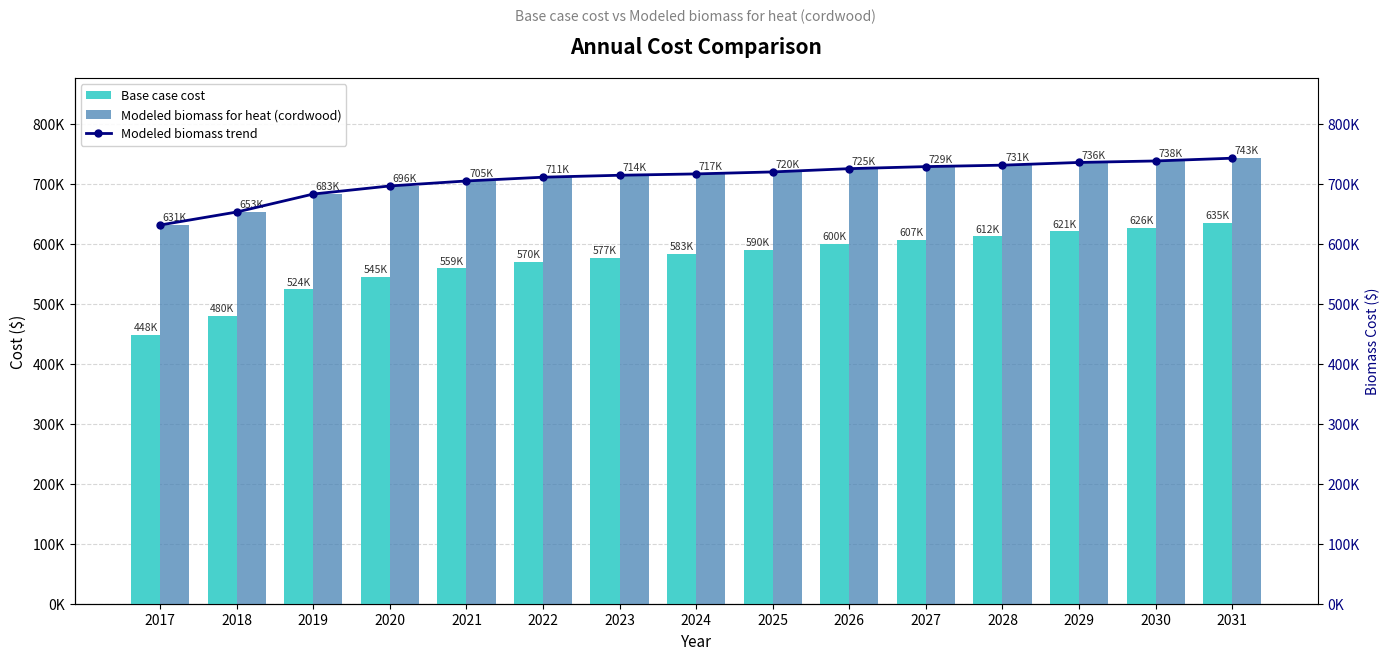

Which category has the highest value across all series?

2031